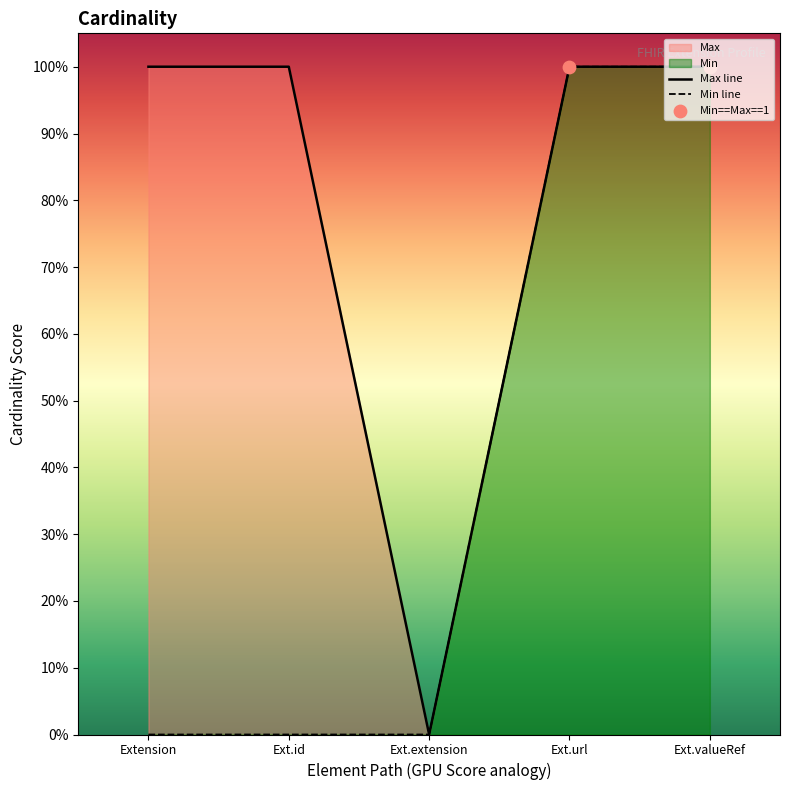

Which series contains the lowest Y value?

Min